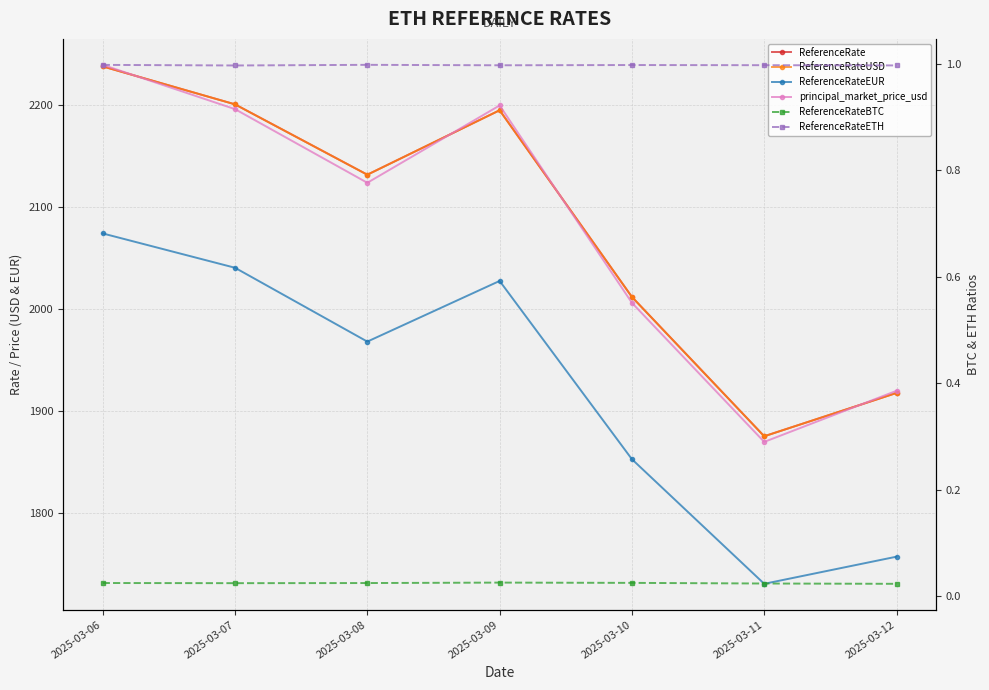

True or false: ReferenceRateEUR and ReferenceRateBTC cross at least once.

False